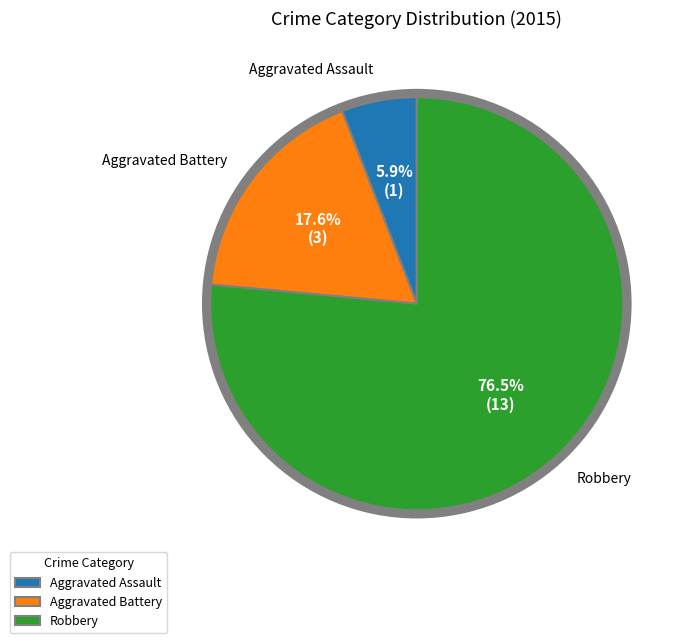

What is the total percentage of Aggravated Battery and Aggravated Assault?

23.5%